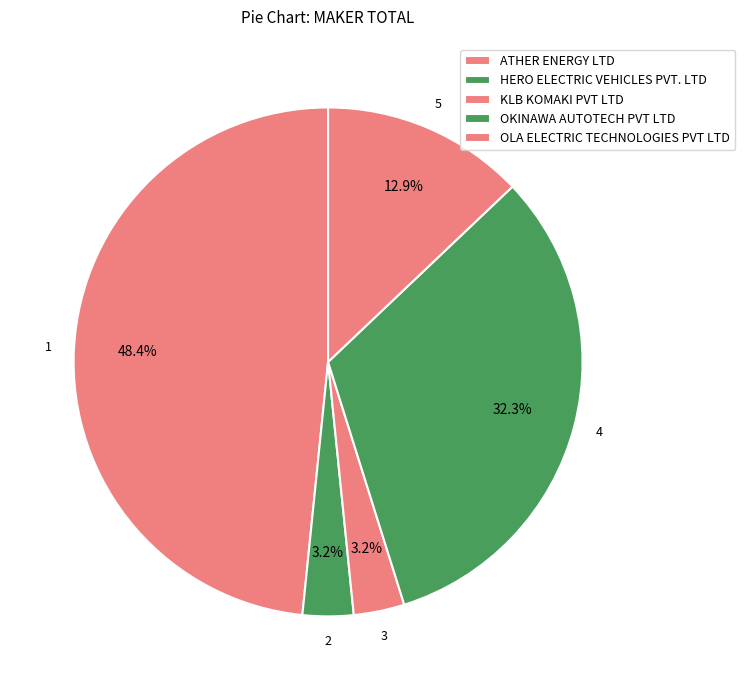

To the nearest percent, what is the difference between the largest and smallest slice percentages?

45%